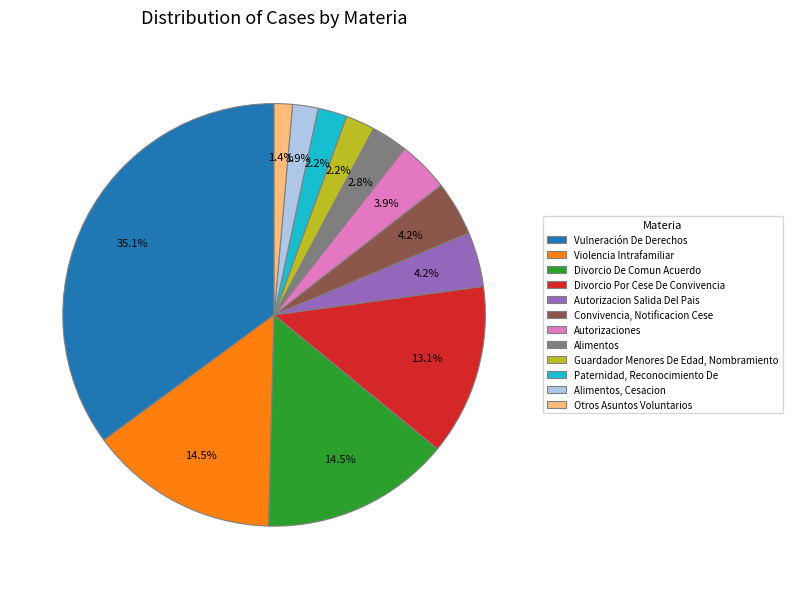

Between Alimentos and Guardador Menores De Edad, Nombramiento, which is larger?

Alimentos